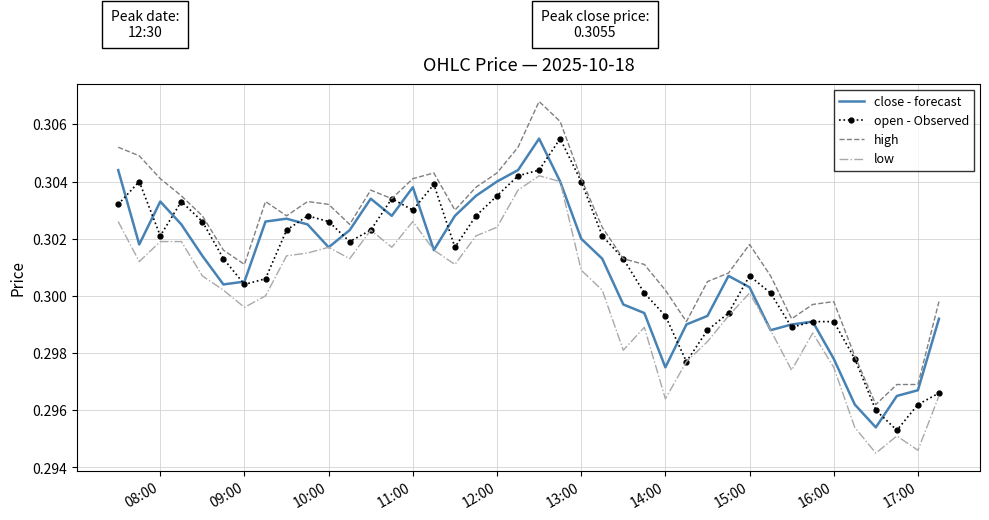

In low, how many points are lower than both neighbors (excluding endpoints)?

10